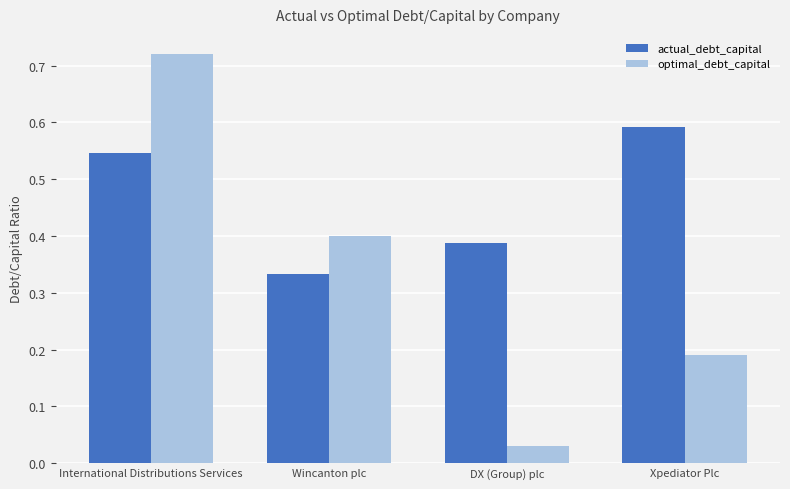

Where is actual_debt_capital nearest to the value 0?

Wincanton plc